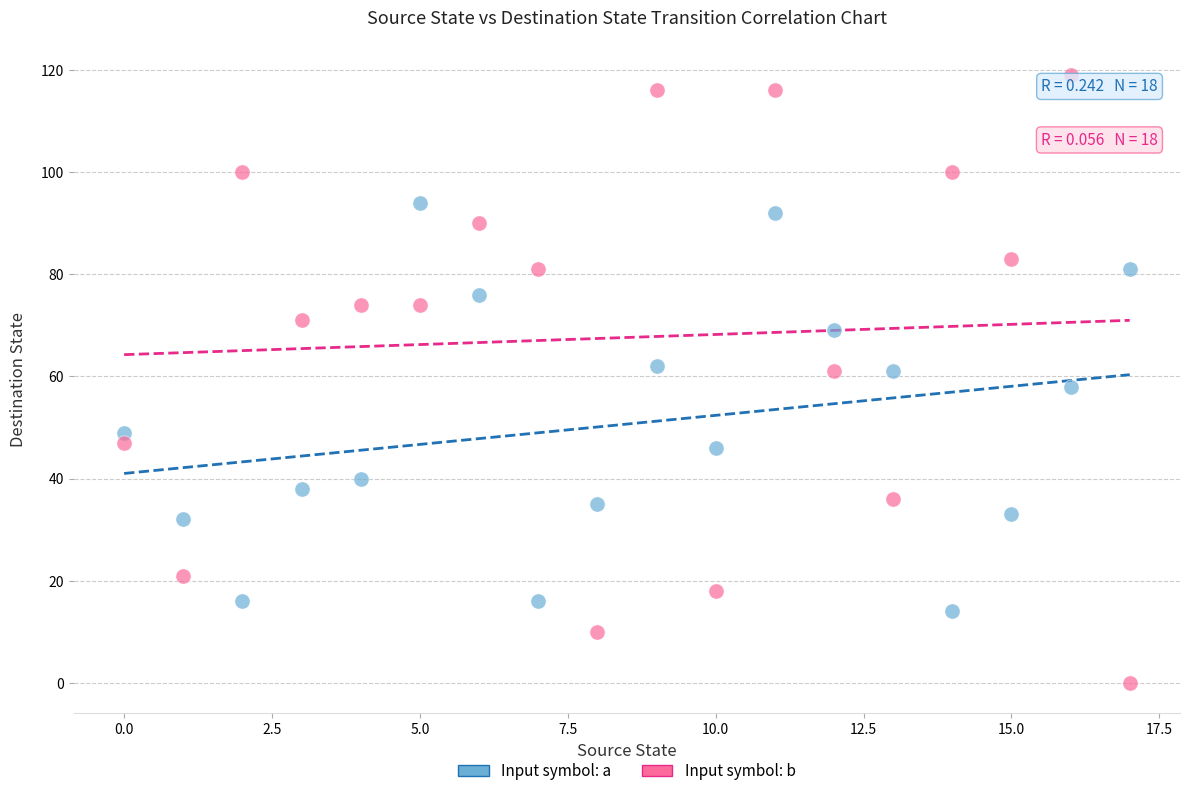

Which series contains the lowest Y value?

Input symbol: b